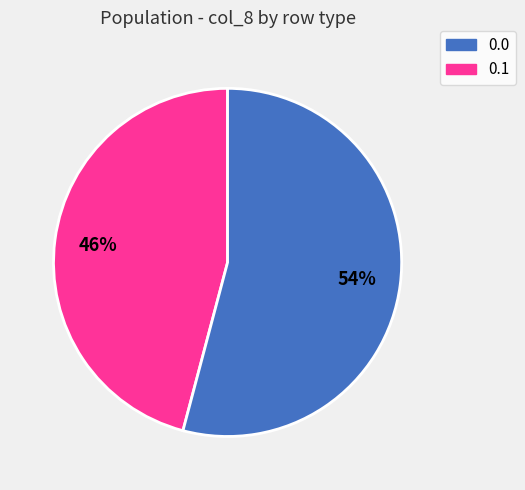

To the nearest percent, what is the difference between the largest and smallest slice percentages?

8%